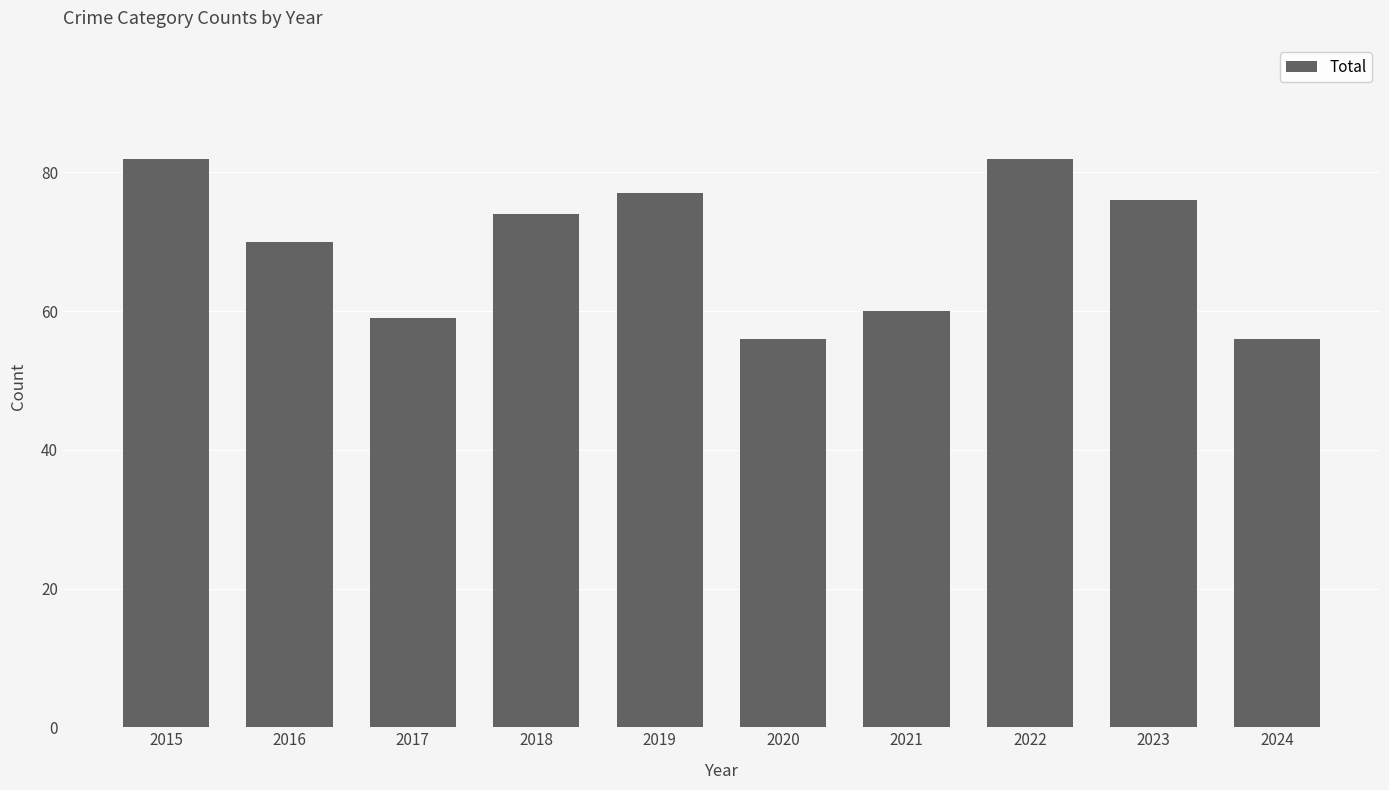

Are the bars grouped side by side (vs. stacked)?

No